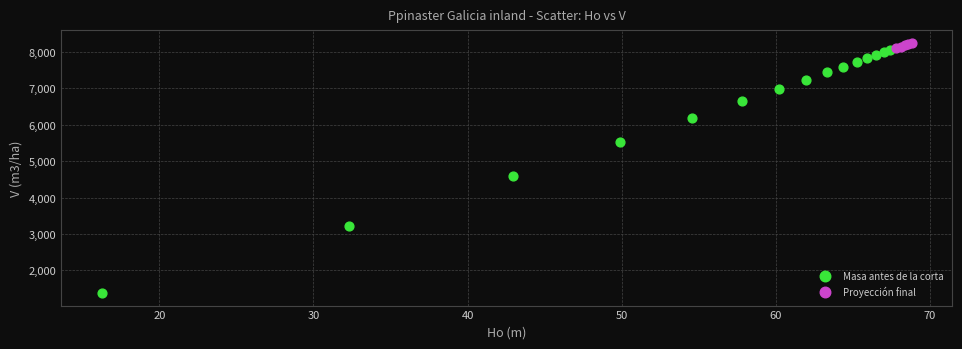

Which series has the largest Y range (max minus min)?

Masa antes de la corta